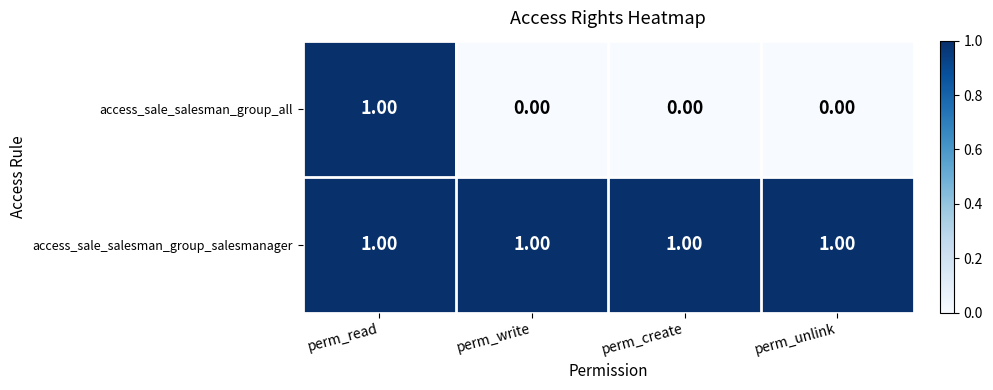

Which series has the widest spread of values?

access_sale_salesman_group_all